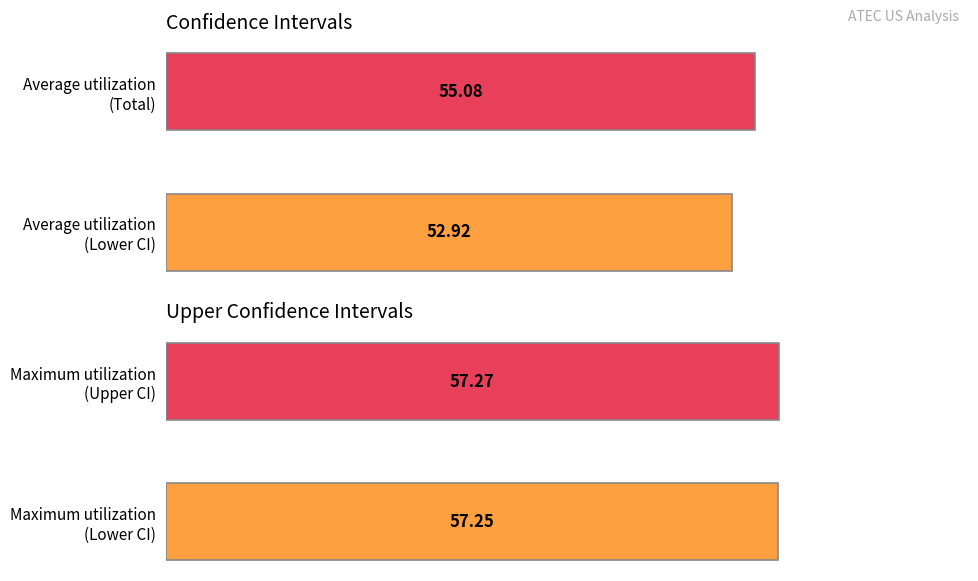

How many Maximum utilization values are between 57 and 58?

2